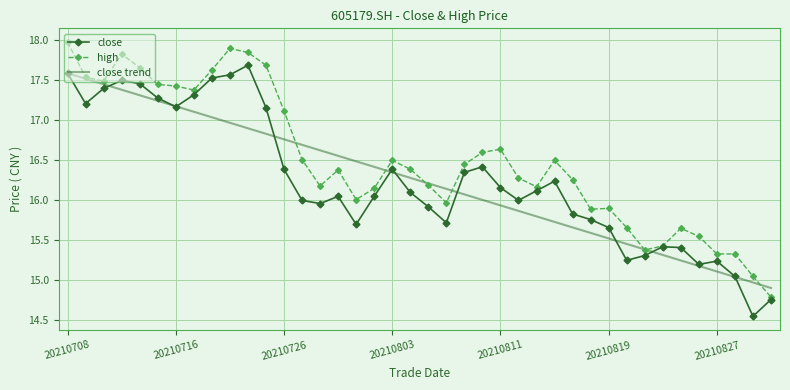

What are all the series names shown in the legend?

close, high, close trend